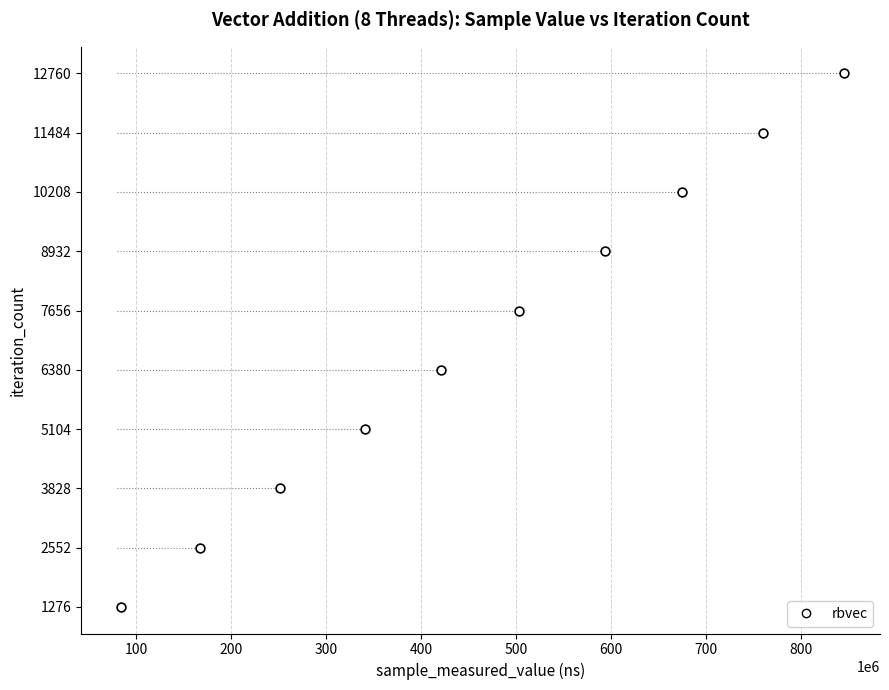

What is the average Y value?

7018